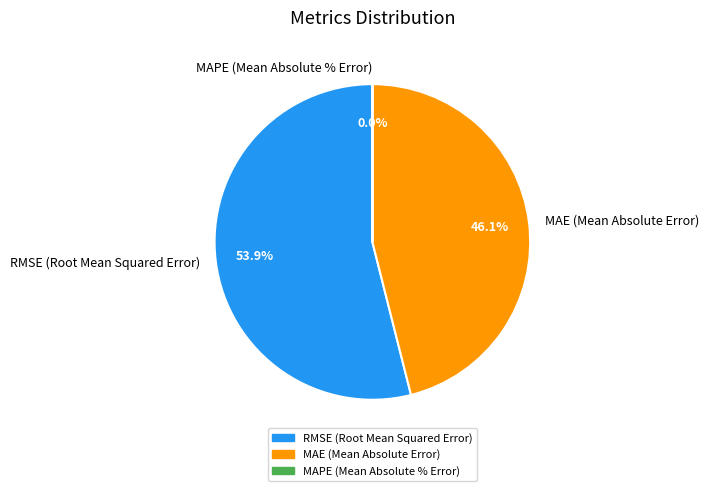

What is the change in value from RMSE (Root Mean Squared Error) to MAE (Mean Absolute Error)?

-10160929.4